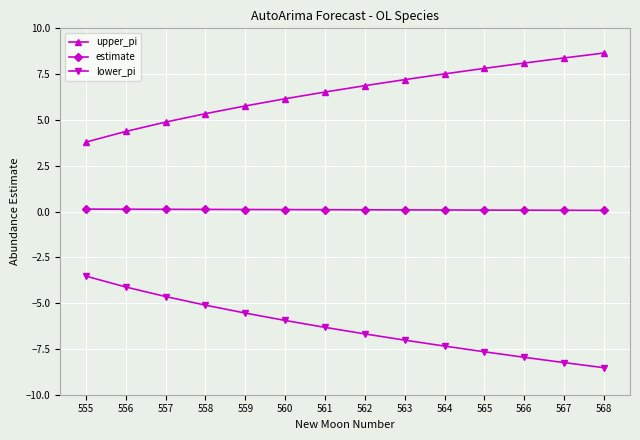

List the series in order of their peak value, highest first.

upper_pi, estimate, lower_pi